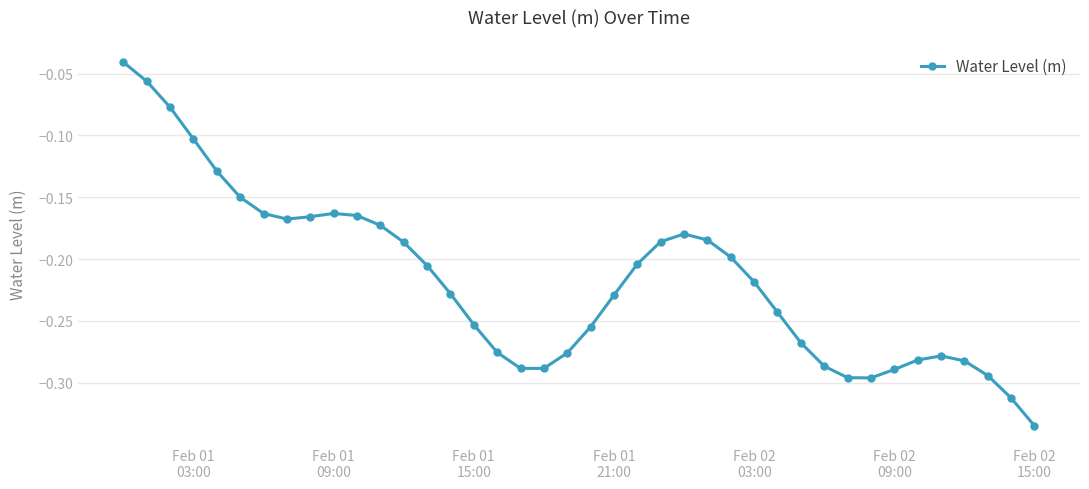

How many categories are shown in the chart?

40